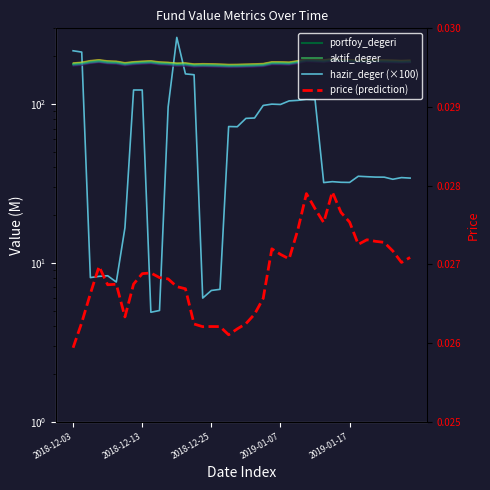

Which series has the largest range (max minus min)?

hazir_deger (×100)